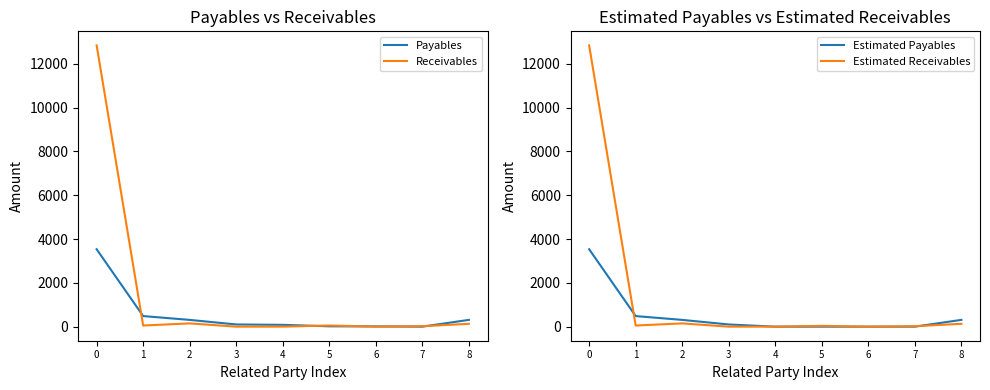

What is the difference between the maximum and minimum values in the Estimated Receivables series?

12842